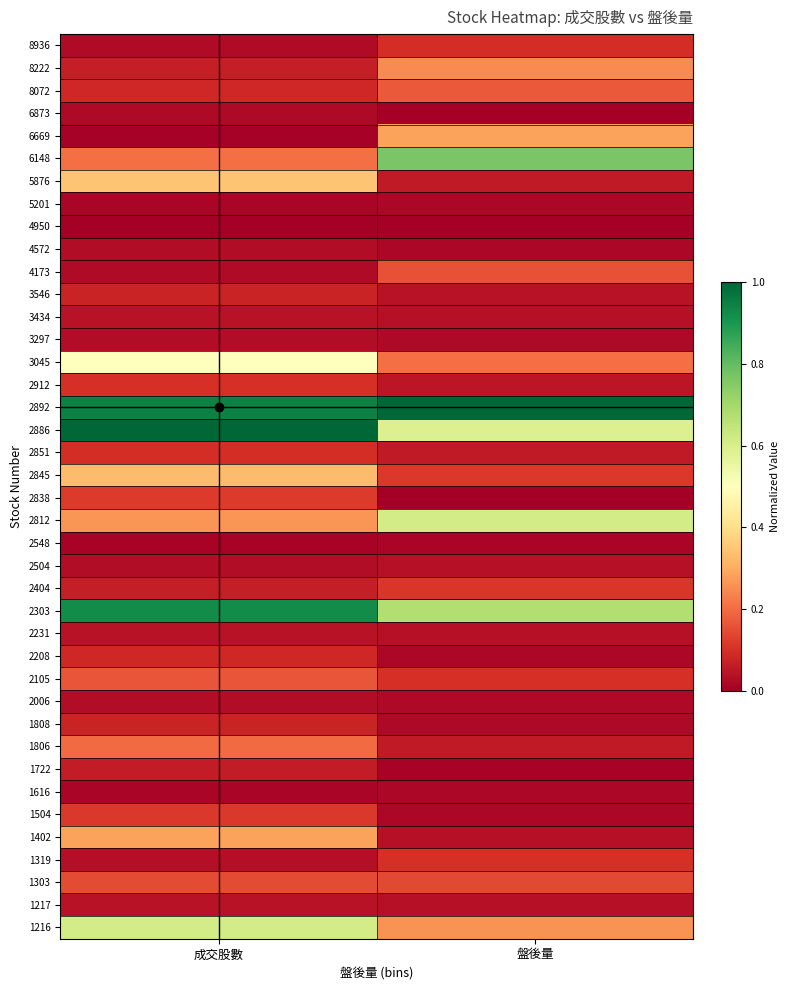

Count the number of data series in this chart.

40